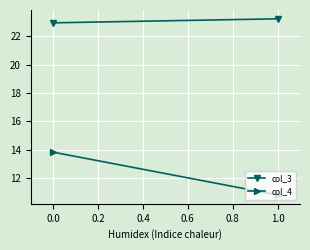

How many lines are shown in the chart?

2